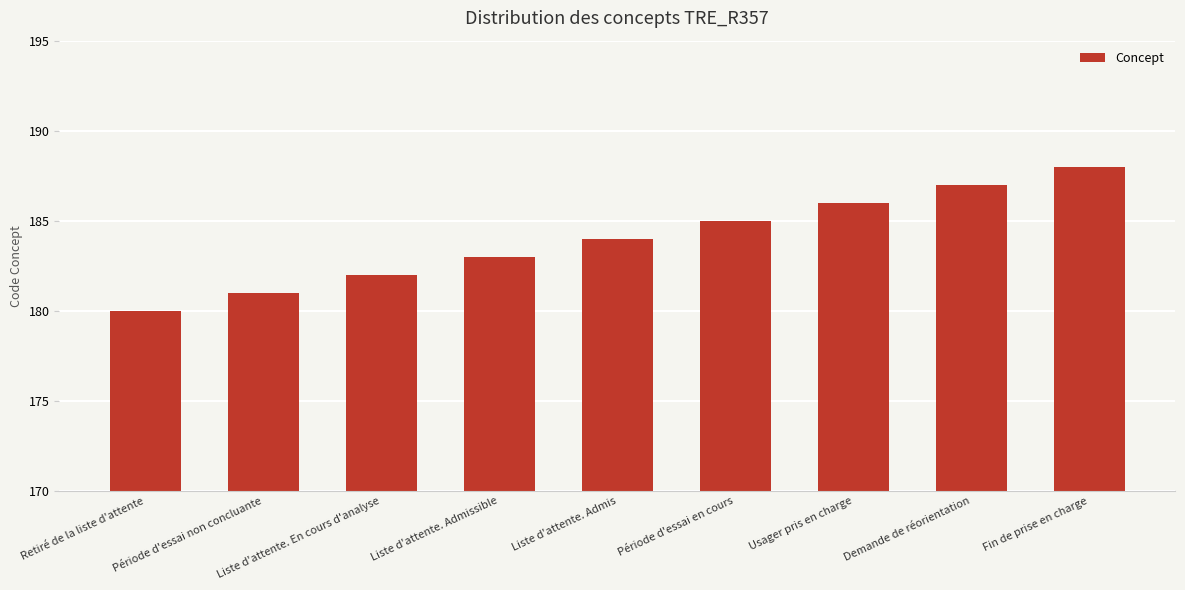

What is the change in value from Liste d'attente. En cours d'analyse to Usager pris en charge?

+4